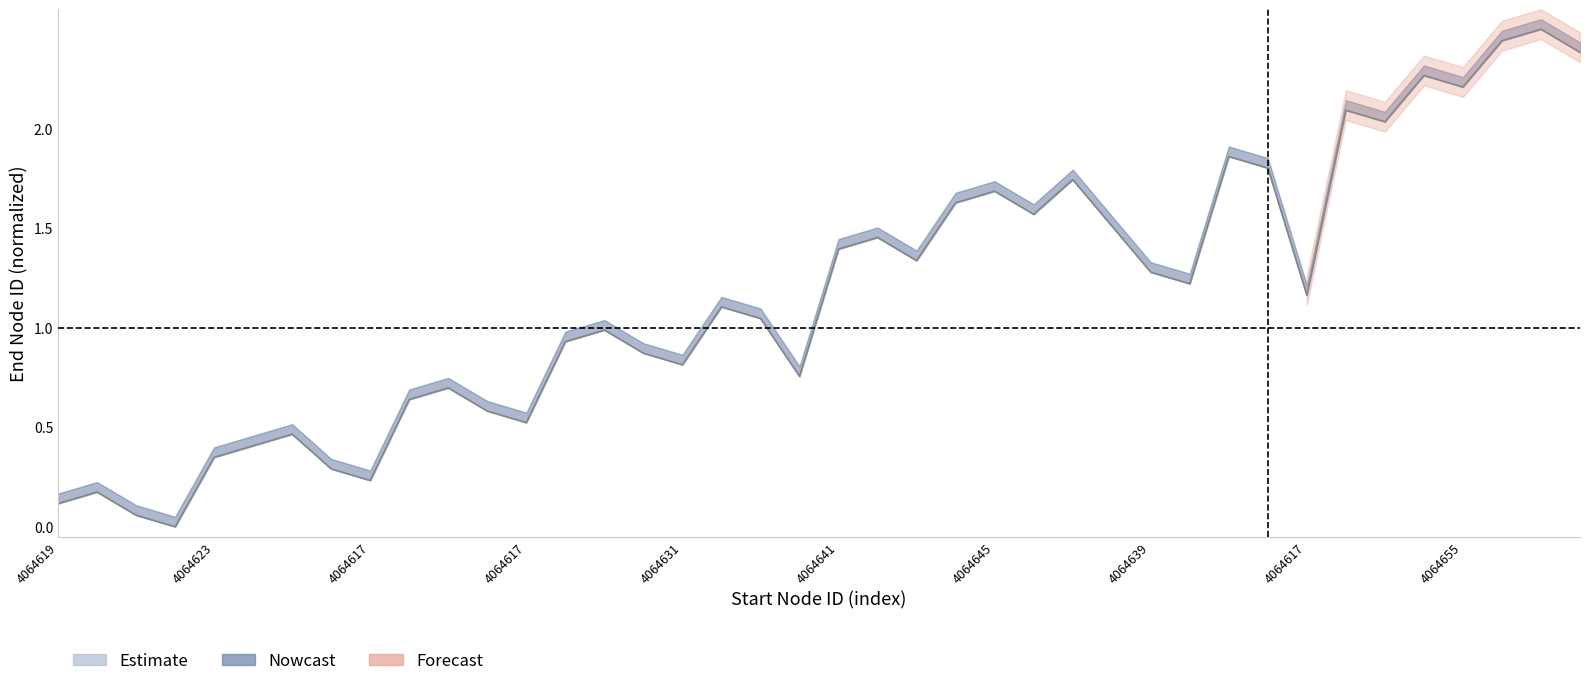

Where is end_mid nearest to the value 1?

14